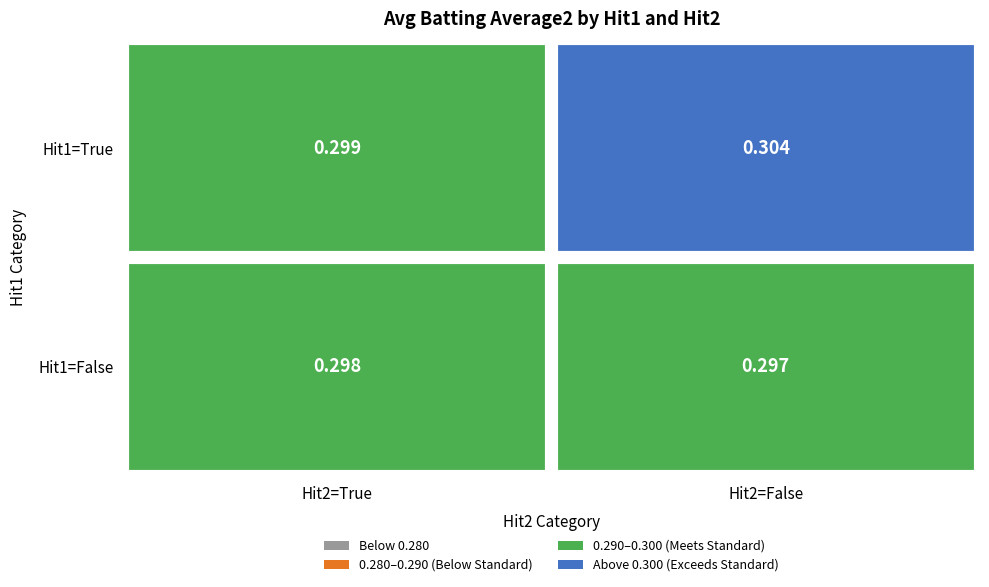

What is the sum of all values?

1.2